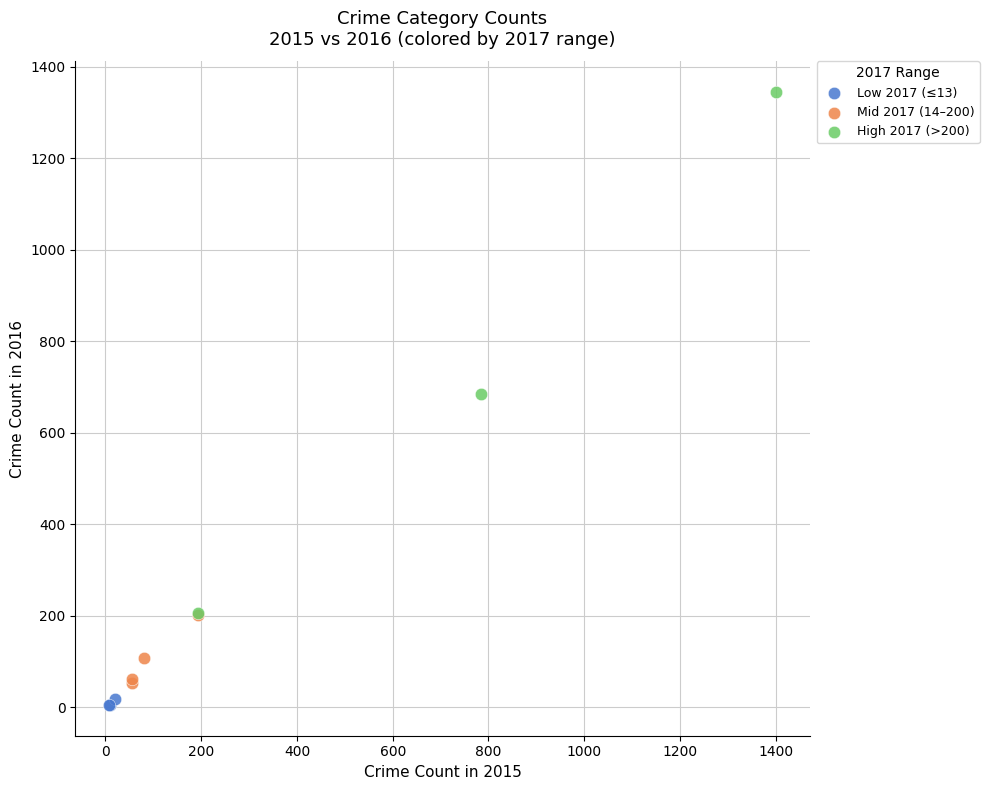

Which series reaches the minimum Y coordinate?

Low 2017 (≤13)